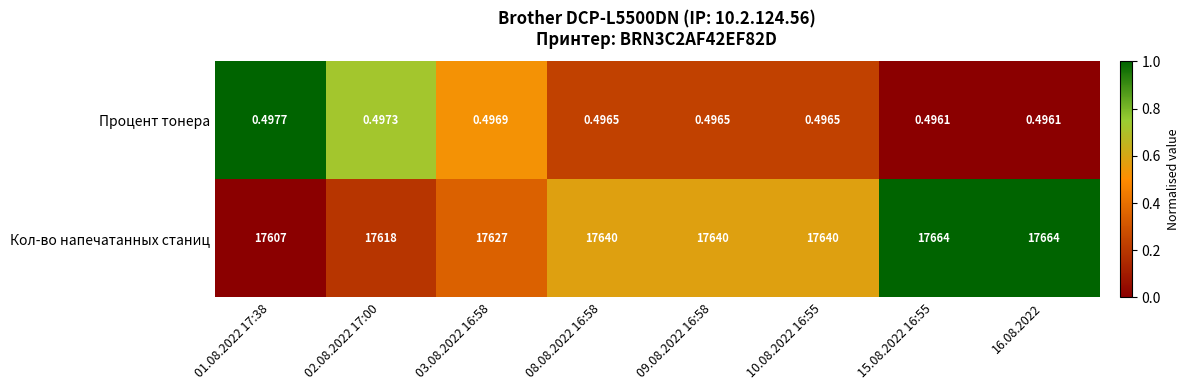

Which series changed the most between 01.08.2022 17:38 and 08.08.2022 16:58?

Кол-во напечатанных станиц